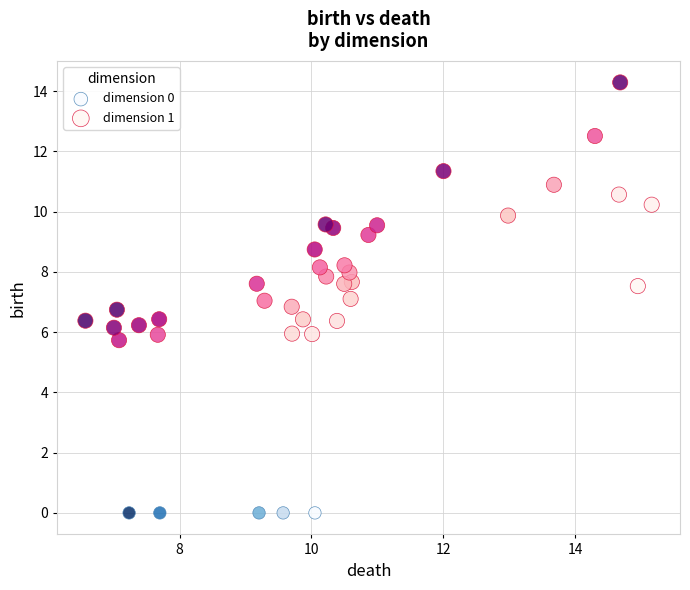

What are all the series names shown in the legend?

dimension 0, dimension 1